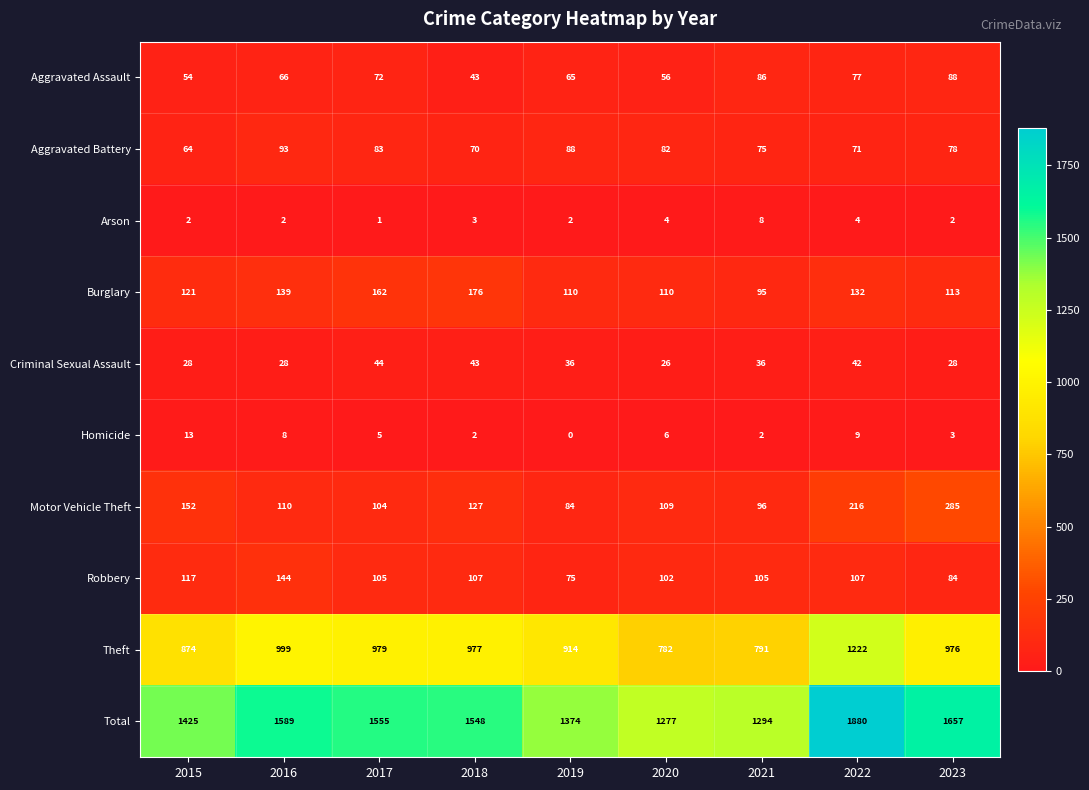

What is the spread (max minus min) of values at 2017?

1554